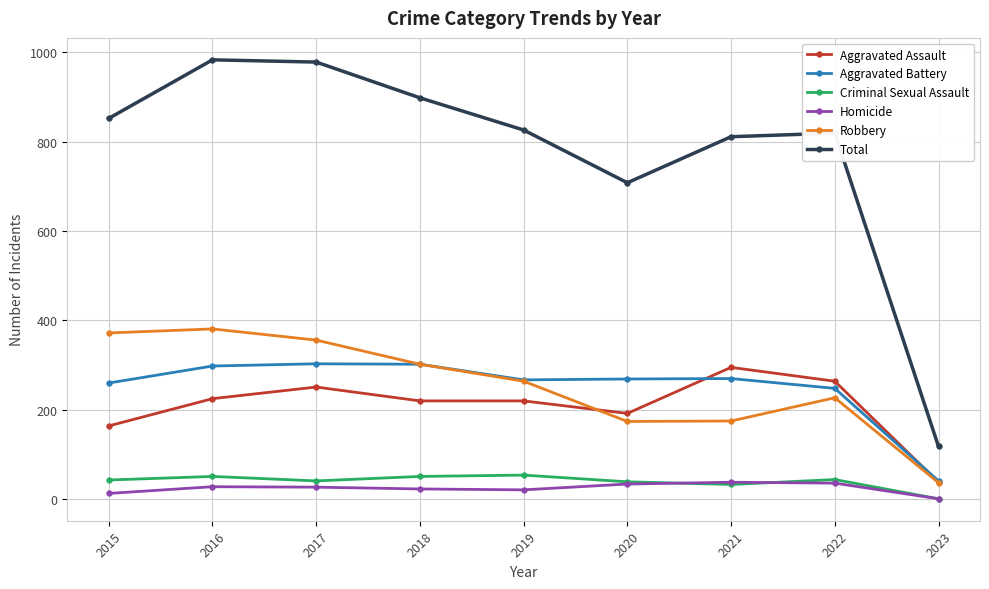

True or false: Criminal Sexual Assault has more than 1 interior local peaks.

True